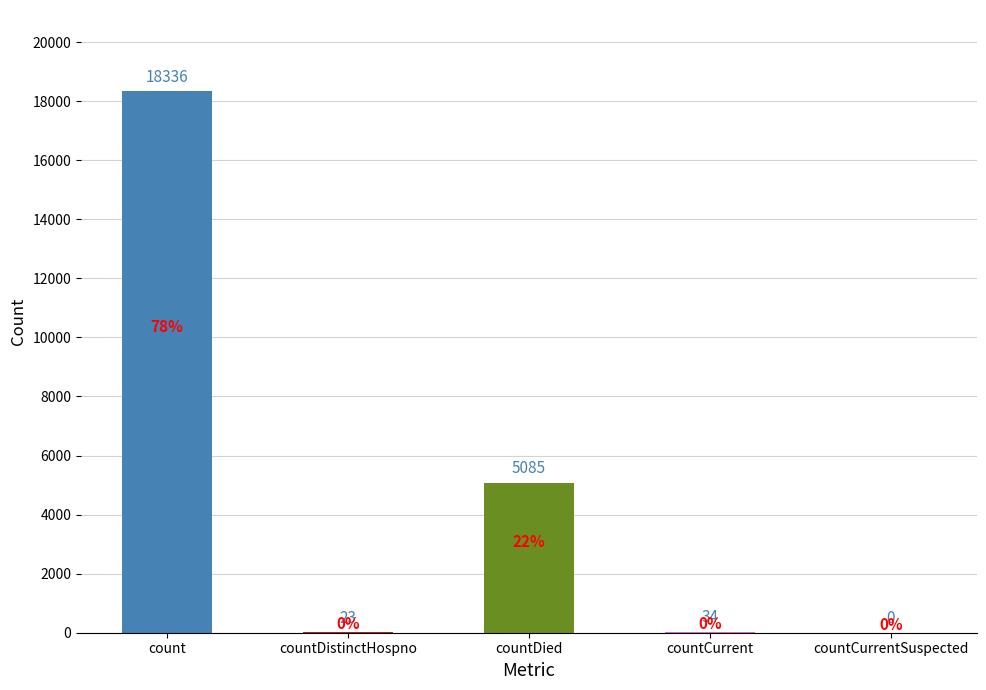

What is the average value?

4696